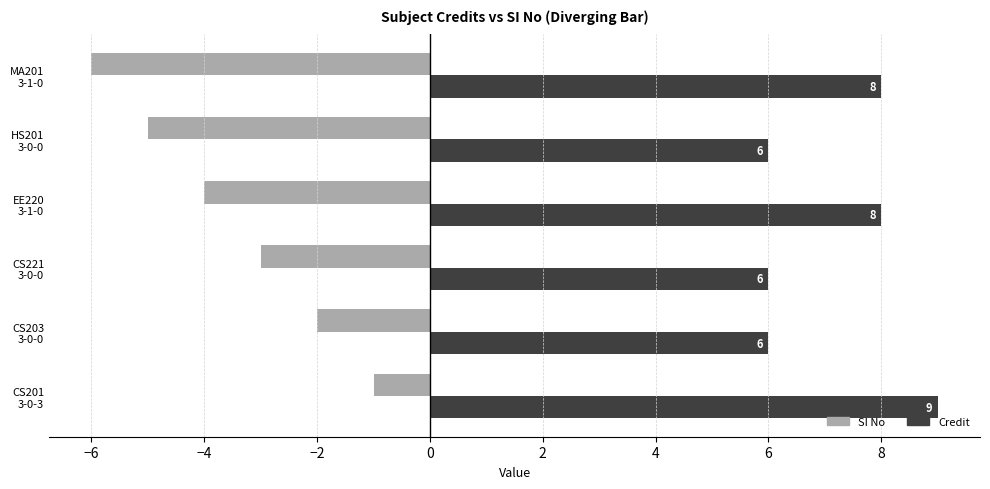

Rank the series by their maximum value, from highest to lowest.

Credit, SI No